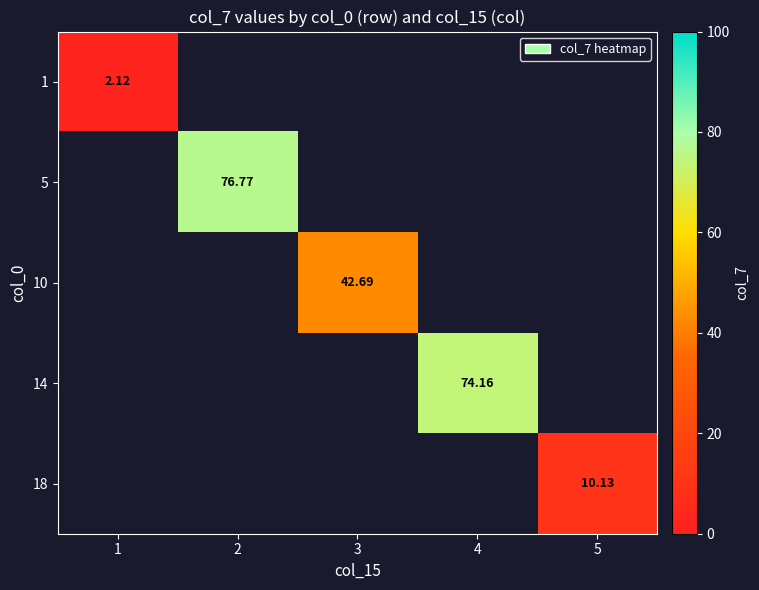

How many data points does each series have?

5